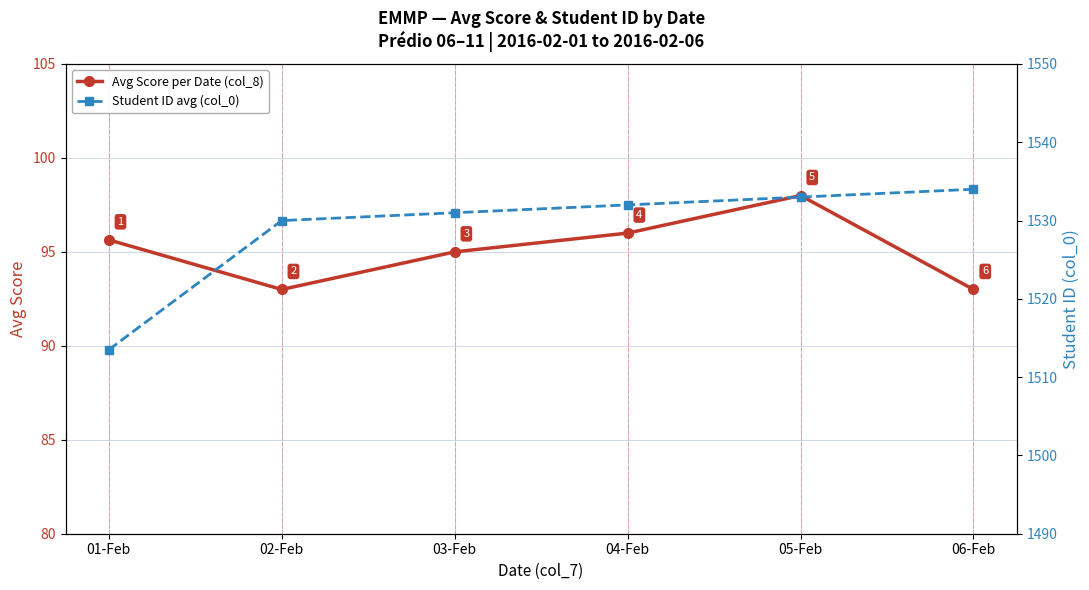

List the labels in order of Avg Score per Date (col_8) value, smallest first.

02-Feb, 06-Feb, 03-Feb, 01-Feb, 04-Feb, 05-Feb